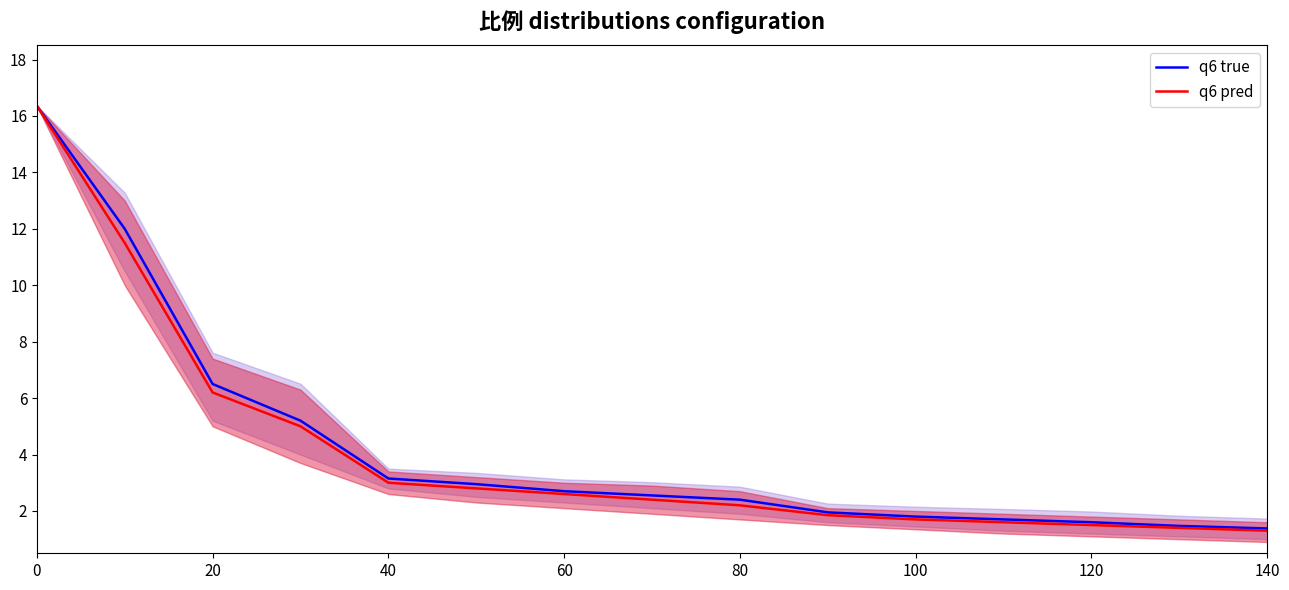

True or false: q6 true and q6 pred cross at least once.

False